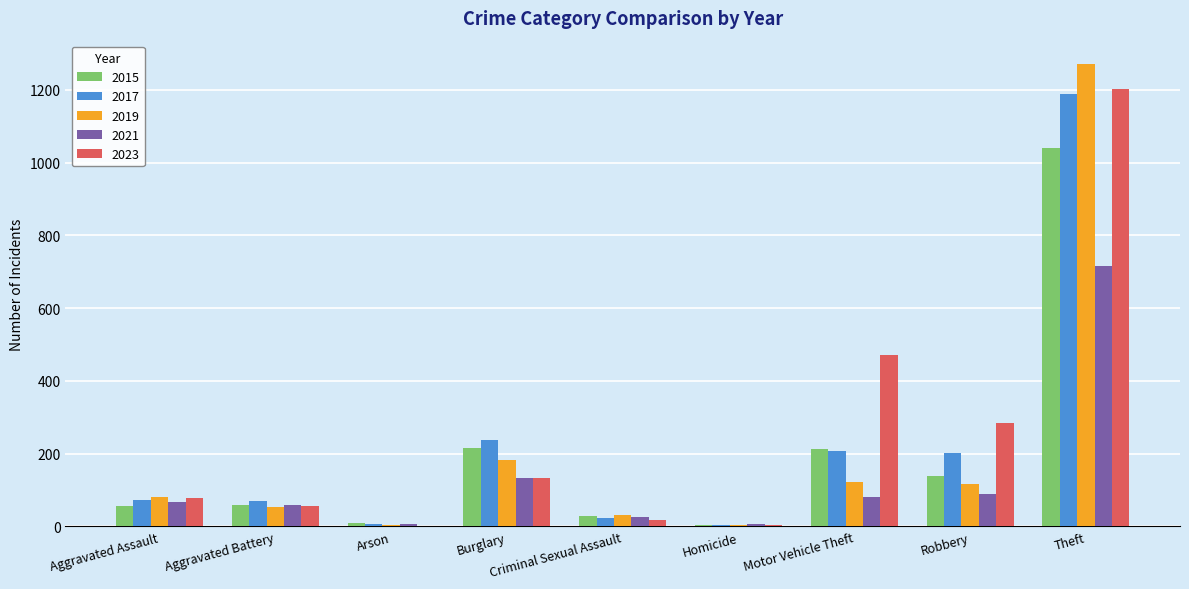

What is the maximum value shown in the chart?

1272